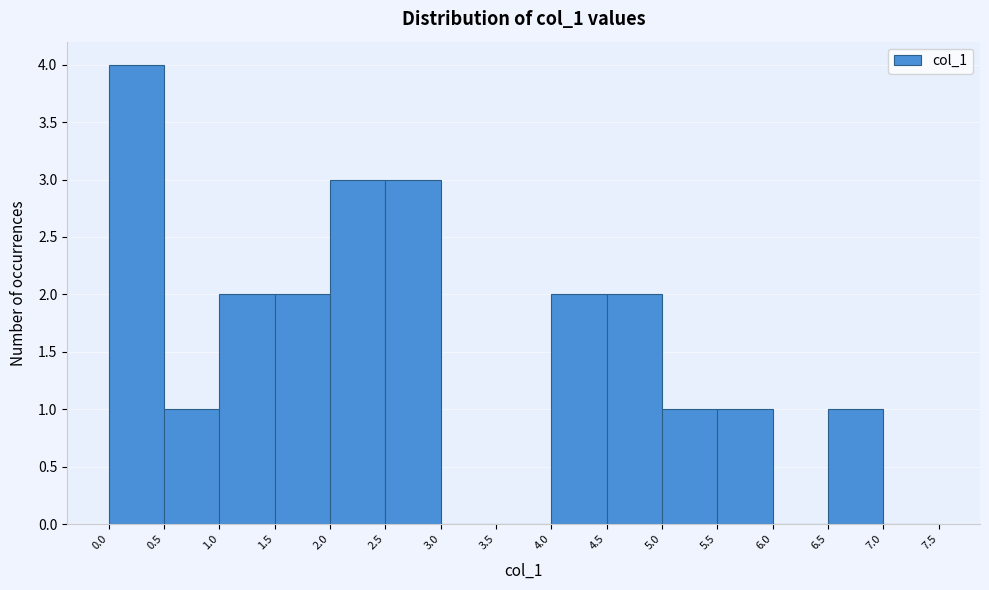

Reading left to right, list every bar in this chart as the range it spans on the x-axis followed by its height. The values are not printed on the chart, so give them approximately, as read against the axis.

0.0 to 0.5: 4
0.5 to 1.0: 1
1.0 to 1.5: 2
1.5 to 2.0: 2
2.0 to 2.5: 3
2.5 to 3.0: 3
3.0 to 3.5: 0
3.5 to 4.0: 0
4.0 to 4.5: 2
4.5 to 5.0: 2
5.0 to 5.5: 1
5.5 to 6.0: 1
6.0 to 6.5: 0
6.5 to 7.0: 1
7.0 to 7.5: 0